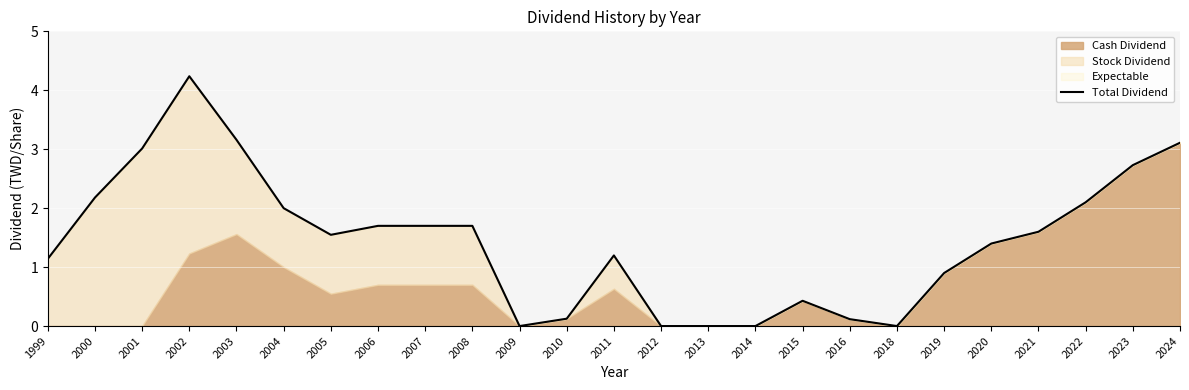

What is the difference between the maximum and minimum values?

4.2